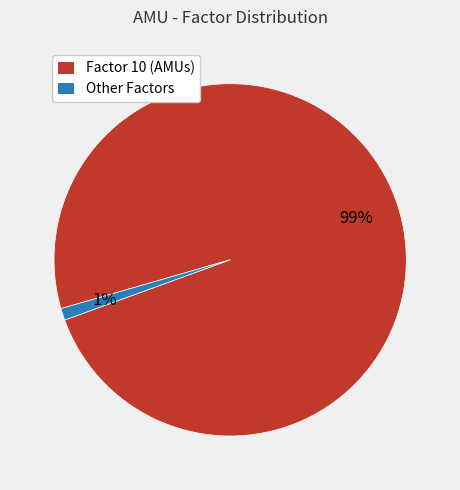

To the nearest percent, what is the average slice percentage?

50%